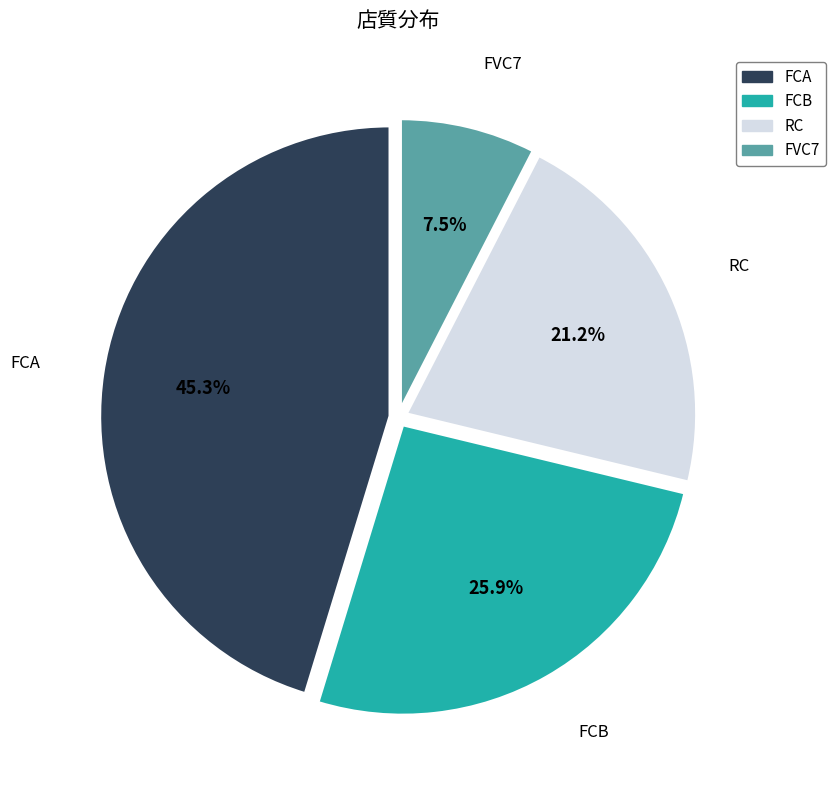

Does FVC7 represent more than half of the total?

No